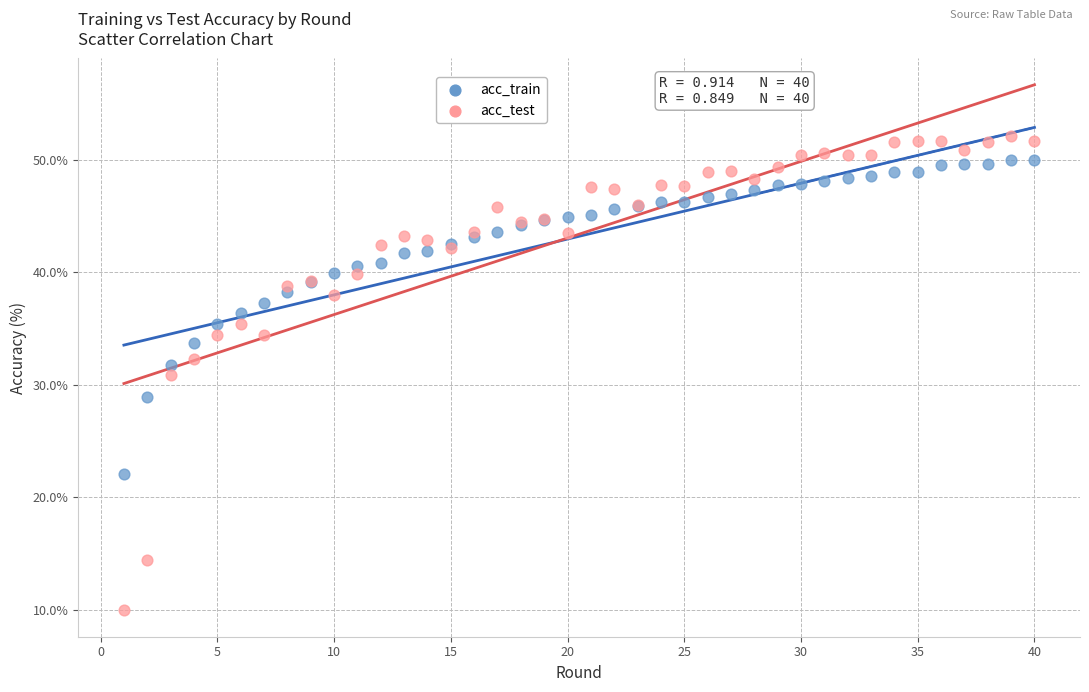

What is the X range (max minus min) for the scatter plot?

39.0